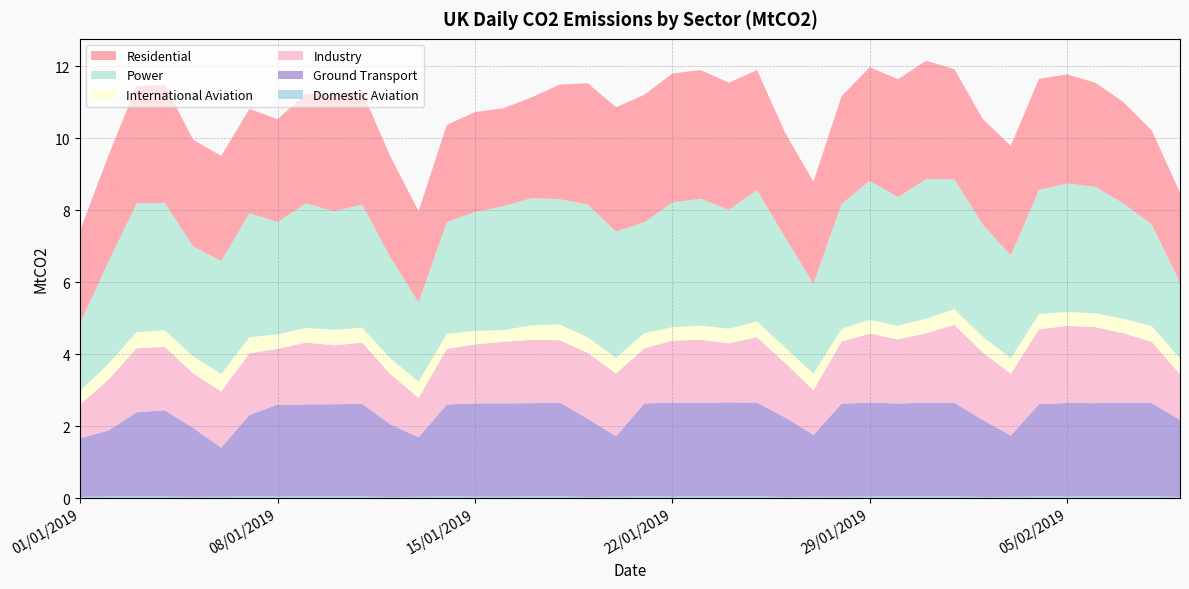

Reading right to left, list all the values displayed in this chart.

Domestic Aviation: 09/02/2019=0.0	08/02/2019=0.0	07/02/2019=0.0	06/02/2019=0.0	05/02/2019=0.0	04/02/2019=0.0	03/02/2019=0.0	02/02/2019=0.0	01/02/2019=0.0	31/01/2019=0.0	30/01/2019=0.0	29/01/2019=0.0	28/01/2019=0.0	27/01/2019=0.0	26/01/2019=0.0	25/01/2019=0.0	24/01/2019=0.0	23/01/2019=0.0	22/01/2019=0.0	21/01/2019=0.0	20/01/2019=0.0	19/01/2019=0.0	18/01/2019=0.0	17/01/2019=0.0	16/01/2019=0.0	15/01/2019=0.0	14/01/2019=0.0	13/01/2019=0.0	12/01/2019=0.0	11/01/2019=0.0	10/01/2019=0.0	09/01/2019=0.0	08/01/2019=0.0	07/01/2019=0.0	06/01/2019=0.0	05/01/2019=0.0	04/01/2019=0.0	03/01/2019=0.0	02/01/2019=0.0	01/01/2019=0.0
Ground Transport: 09/02/2019=2.1	08/02/2019=2.6	07/02/2019=2.6	06/02/2019=2.6	05/02/2019=2.6	04/02/2019=2.6	03/02/2019=1.7	02/02/2019=2.1	01/02/2019=2.6	31/01/2019=2.6	30/01/2019=2.6	29/01/2019=2.6	28/01/2019=2.6	27/01/2019=1.7	26/01/2019=2.2	25/01/2019=2.6	24/01/2019=2.6	23/01/2019=2.6	22/01/2019=2.6	21/01/2019=2.6	20/01/2019=1.7	19/01/2019=2.2	18/01/2019=2.6	17/01/2019=2.6	16/01/2019=2.6	15/01/2019=2.6	14/01/2019=2.6	13/01/2019=1.7	12/01/2019=2.0	11/01/2019=2.6	10/01/2019=2.6	09/01/2019=2.6	08/01/2019=2.6	07/01/2019=2.3	06/01/2019=1.4	05/01/2019=1.9	04/01/2019=2.4	03/01/2019=2.3	02/01/2019=1.8	01/01/2019=1.6
Industry: 09/02/2019=1.3	08/02/2019=1.7	07/02/2019=1.9	06/02/2019=2.1	05/02/2019=2.1	04/02/2019=2.1	03/02/2019=1.7	02/02/2019=1.9	01/02/2019=2.2	31/01/2019=1.9	30/01/2019=1.8	29/01/2019=1.9	28/01/2019=1.7	27/01/2019=1.2	26/01/2019=1.5	25/01/2019=1.8	24/01/2019=1.6	23/01/2019=1.8	22/01/2019=1.7	21/01/2019=1.5	20/01/2019=1.7	19/01/2019=1.8	18/01/2019=1.7	17/01/2019=1.8	16/01/2019=1.7	15/01/2019=1.6	14/01/2019=1.5	13/01/2019=1.1	12/01/2019=1.4	11/01/2019=1.7	10/01/2019=1.6	09/01/2019=1.7	08/01/2019=1.6	07/01/2019=1.7	06/01/2019=1.6	05/01/2019=1.5	04/01/2019=1.8	03/01/2019=1.8	02/01/2019=1.4	01/01/2019=0.9
International Aviation: 09/02/2019=0.4	08/02/2019=0.4	07/02/2019=0.4	06/02/2019=0.4	05/02/2019=0.4	04/02/2019=0.4	03/02/2019=0.4	02/02/2019=0.4	01/02/2019=0.4	31/01/2019=0.4	30/01/2019=0.4	29/01/2019=0.4	28/01/2019=0.4	27/01/2019=0.5	26/01/2019=0.4	25/01/2019=0.4	24/01/2019=0.4	23/01/2019=0.4	22/01/2019=0.4	21/01/2019=0.4	20/01/2019=0.4	19/01/2019=0.4	18/01/2019=0.4	17/01/2019=0.4	16/01/2019=0.3	15/01/2019=0.4	14/01/2019=0.4	13/01/2019=0.5	12/01/2019=0.4	11/01/2019=0.4	10/01/2019=0.4	09/01/2019=0.4	08/01/2019=0.4	07/01/2019=0.4	06/01/2019=0.5	05/01/2019=0.5	04/01/2019=0.5	03/01/2019=0.4	02/01/2019=0.4	01/01/2019=0.4
Power: 09/02/2019=2.1	08/02/2019=2.8	07/02/2019=3.2	06/02/2019=3.5	05/02/2019=3.6	04/02/2019=3.5	03/02/2019=2.9	02/02/2019=3.1	01/02/2019=3.6	31/01/2019=3.9	30/01/2019=3.6	29/01/2019=3.9	28/01/2019=3.5	27/01/2019=2.5	26/01/2019=3.0	25/01/2019=3.7	24/01/2019=3.3	23/01/2019=3.5	22/01/2019=3.5	21/01/2019=3.1	20/01/2019=3.5	19/01/2019=3.7	18/01/2019=3.5	17/01/2019=3.5	16/01/2019=3.4	15/01/2019=3.3	14/01/2019=3.1	13/01/2019=2.2	12/01/2019=2.8	11/01/2019=3.4	10/01/2019=3.3	09/01/2019=3.5	08/01/2019=3.1	07/01/2019=3.4	06/01/2019=3.1	05/01/2019=3.1	04/01/2019=3.5	03/01/2019=3.6	02/01/2019=2.8	01/01/2019=1.9
Residential: 09/02/2019=2.5	08/02/2019=2.6	07/02/2019=2.8	06/02/2019=2.9	05/02/2019=3.0	04/02/2019=3.1	03/02/2019=3.0	02/02/2019=2.9	01/02/2019=3.1	31/01/2019=3.3	30/01/2019=3.3	29/01/2019=3.2	28/01/2019=3.0	27/01/2019=2.8	26/01/2019=2.9	25/01/2019=3.3	24/01/2019=3.5	23/01/2019=3.6	22/01/2019=3.6	21/01/2019=3.5	20/01/2019=3.5	19/01/2019=3.4	18/01/2019=3.2	17/01/2019=2.8	16/01/2019=2.7	15/01/2019=2.8	14/01/2019=2.7	13/01/2019=2.5	12/01/2019=2.8	11/01/2019=3.1	10/01/2019=3.2	09/01/2019=3.1	08/01/2019=2.9	07/01/2019=2.9	06/01/2019=2.9	05/01/2019=3.0	04/01/2019=3.3	03/01/2019=3.3	02/01/2019=3.0	01/01/2019=2.6